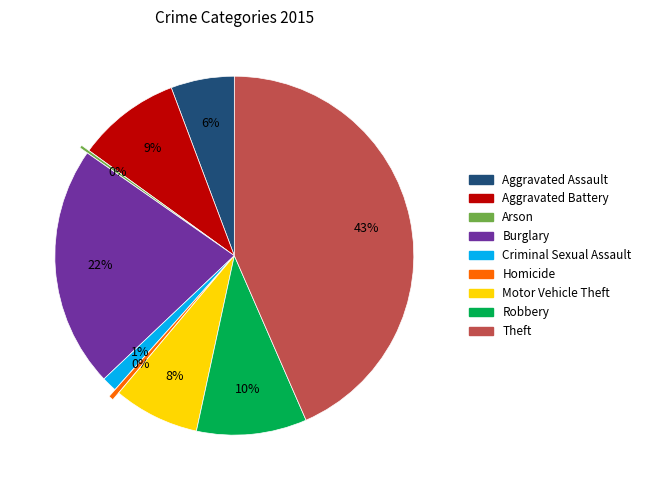

Do Motor Vehicle Theft and Robbery together represent more than half of the pie?

No